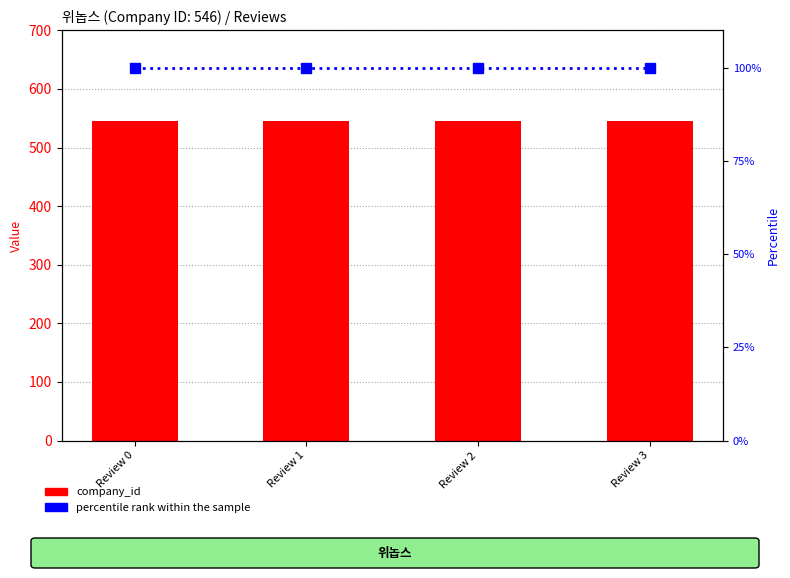

What is the greatest value displayed?

546